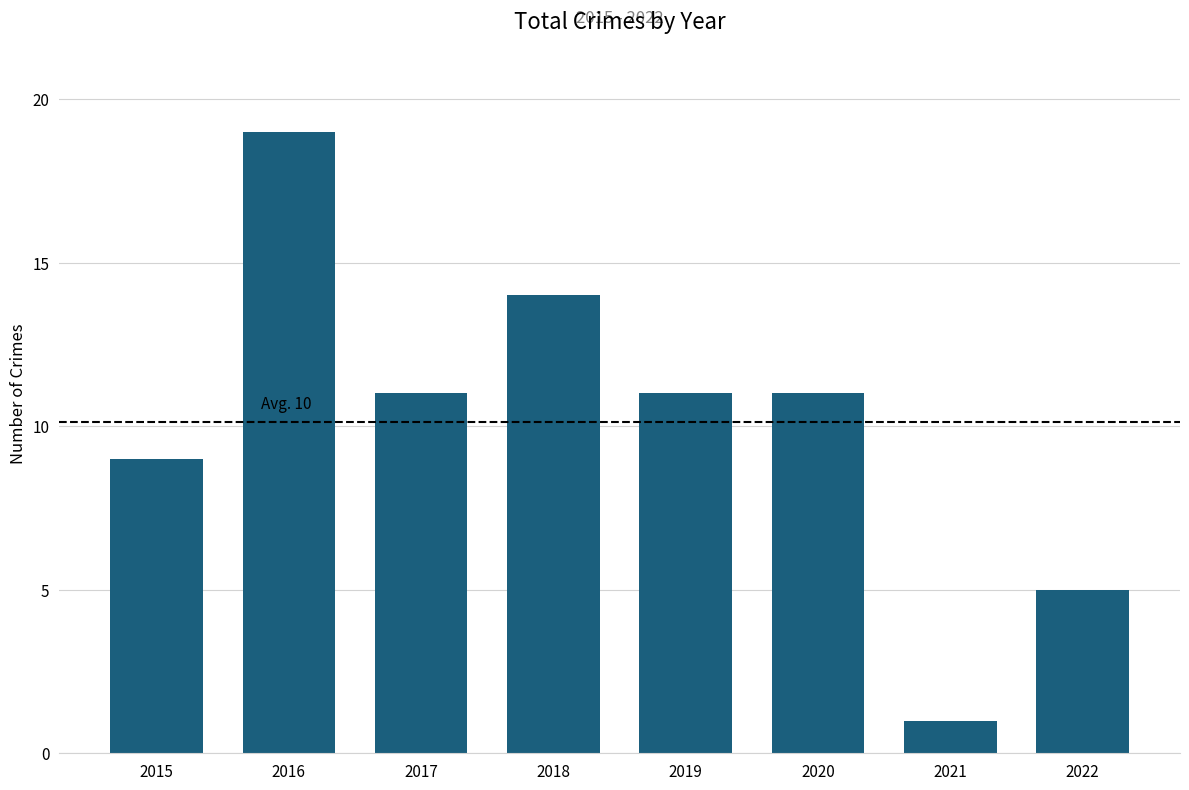

Count the number of data series in this chart.

1